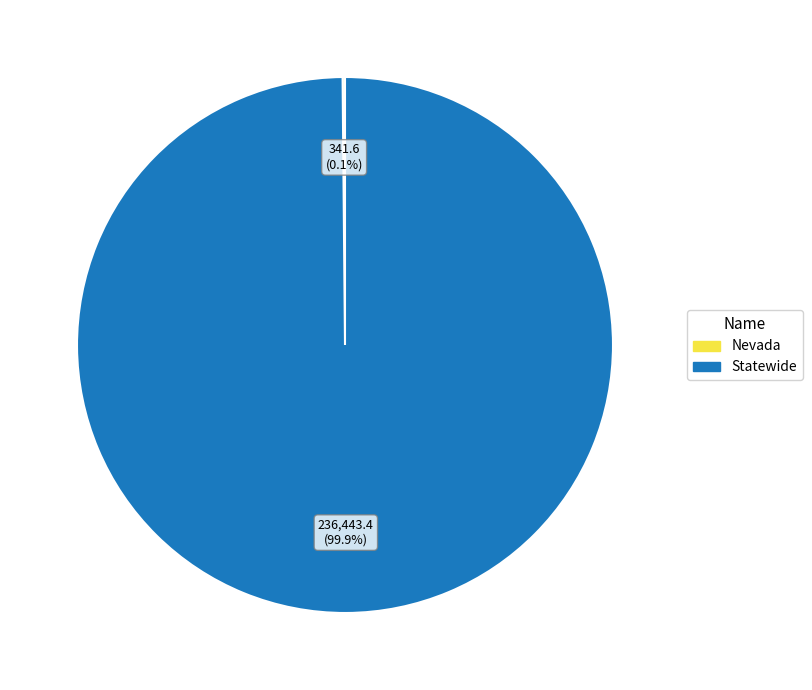

To the nearest percent, what is the average slice percentage?

50%